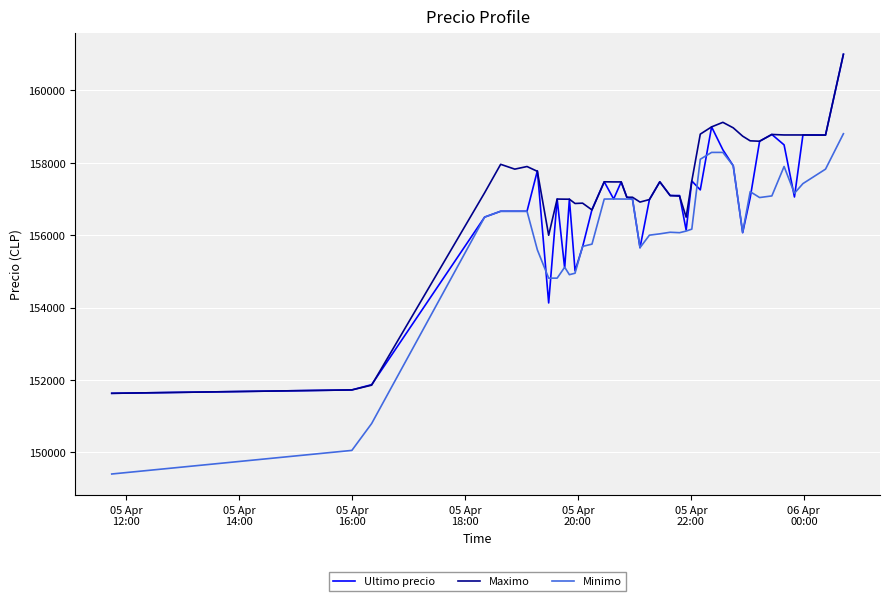

What are all the series names shown in the legend?

Ultimo precio, Maximo, Minimo